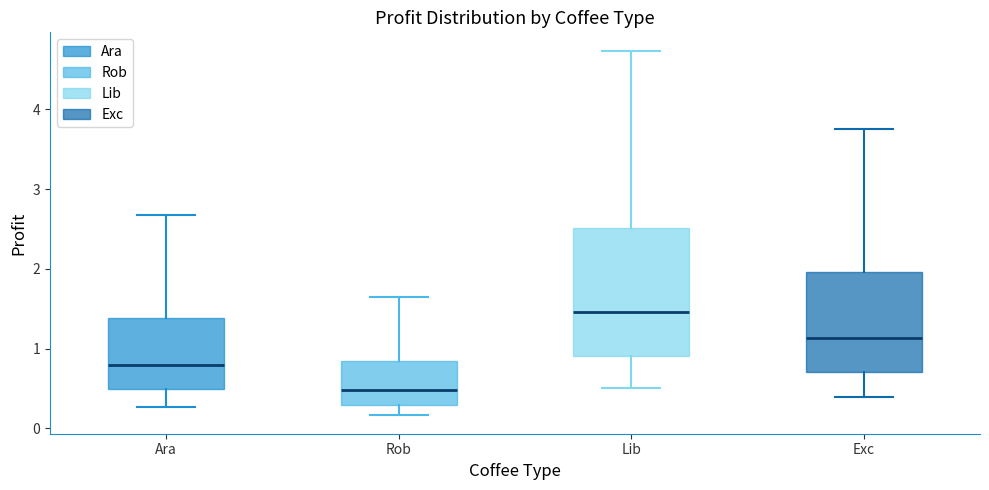

Which box has the highest median line?

Lib